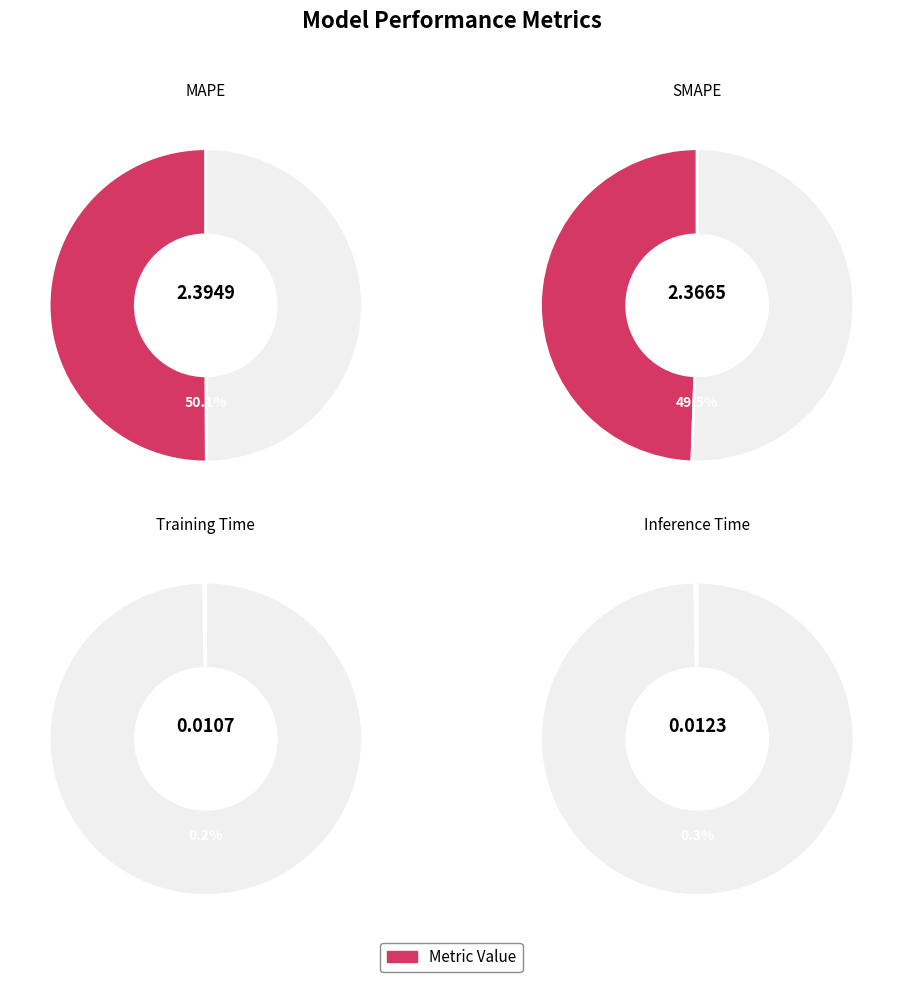

To the nearest percent, what is the average slice percentage?

25%